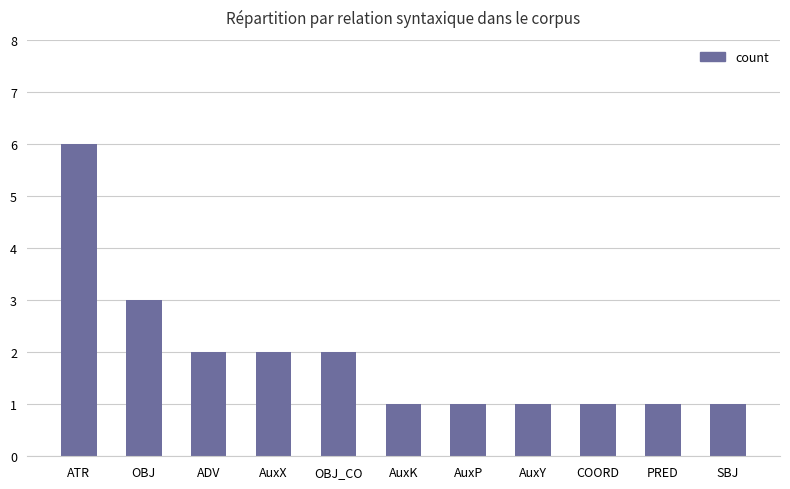

What position from the left is AuxK?

6